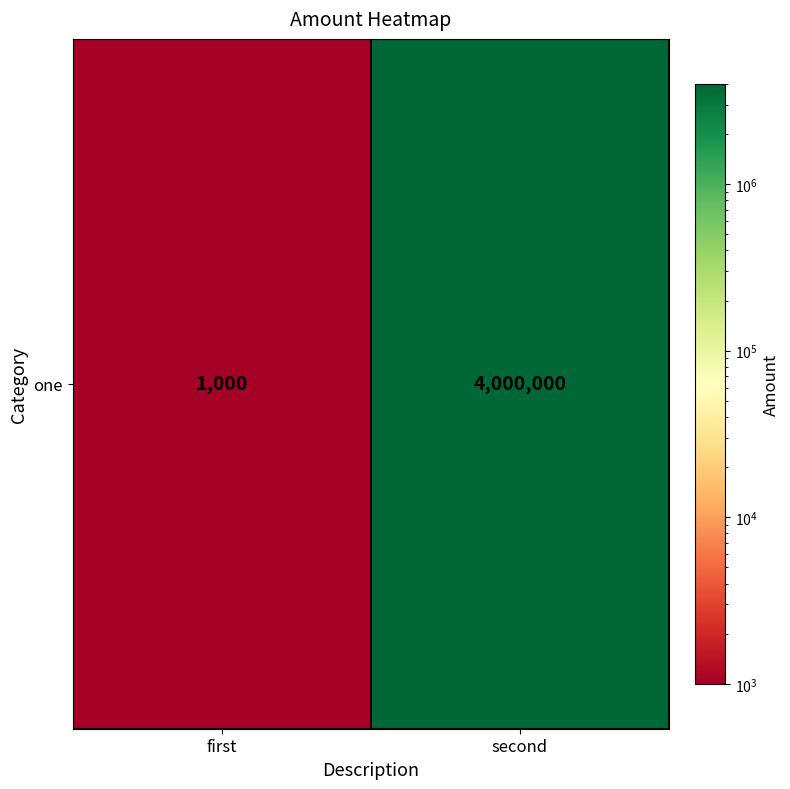

Which label corresponds to the largest value in the chart?

second